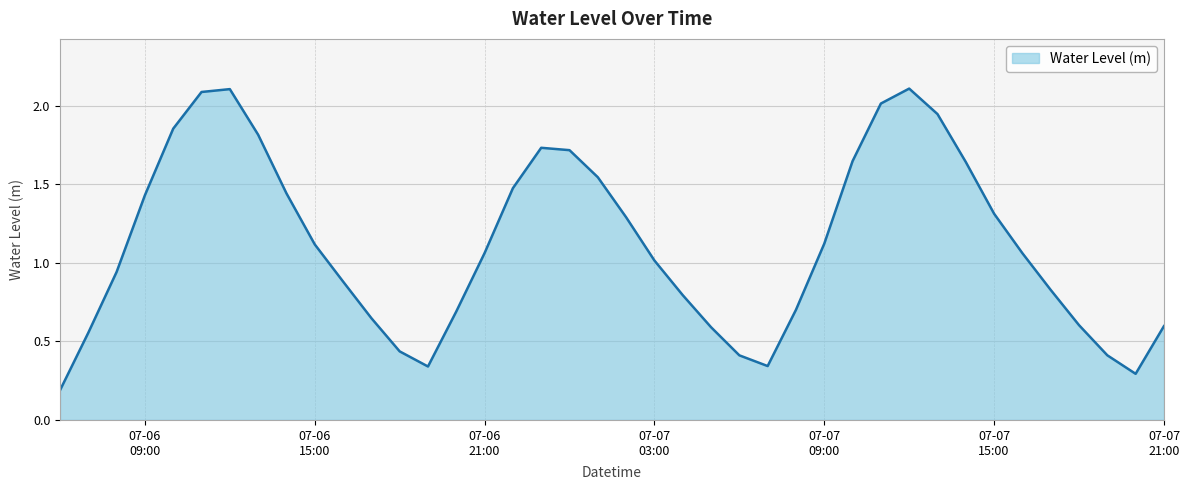

What is the greatest value displayed?

2.1